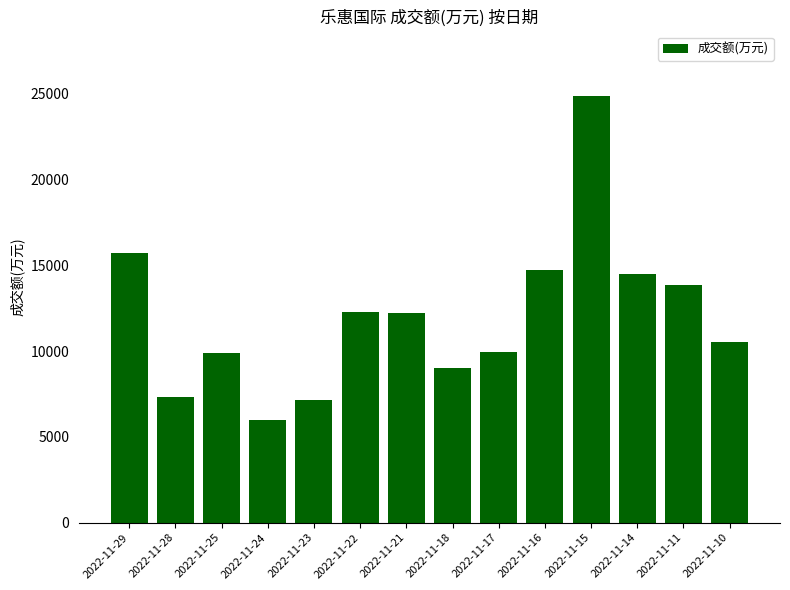

What is the greatest value displayed?

24883